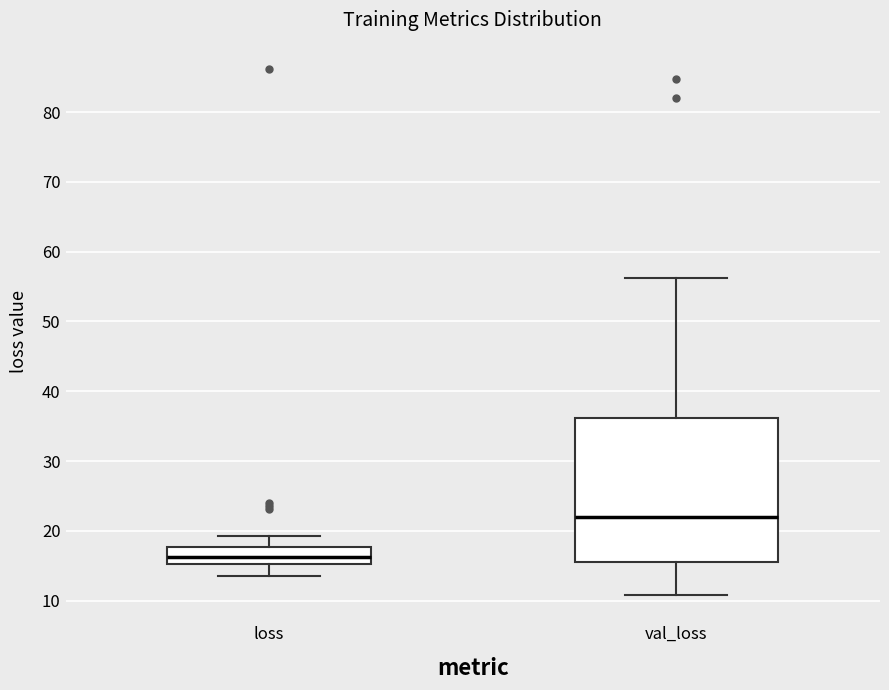

Reading left to right, read every box against the y-axis: the position of its median line, the range the box covers, and the ends of its whiskers. The values are not printed on the chart, so give them approximately, as read against the axis.

loss: median 16, box 15 to 18, whiskers 14 to 19
val_loss: median 22, box 15 to 36, whiskers 11 to 56